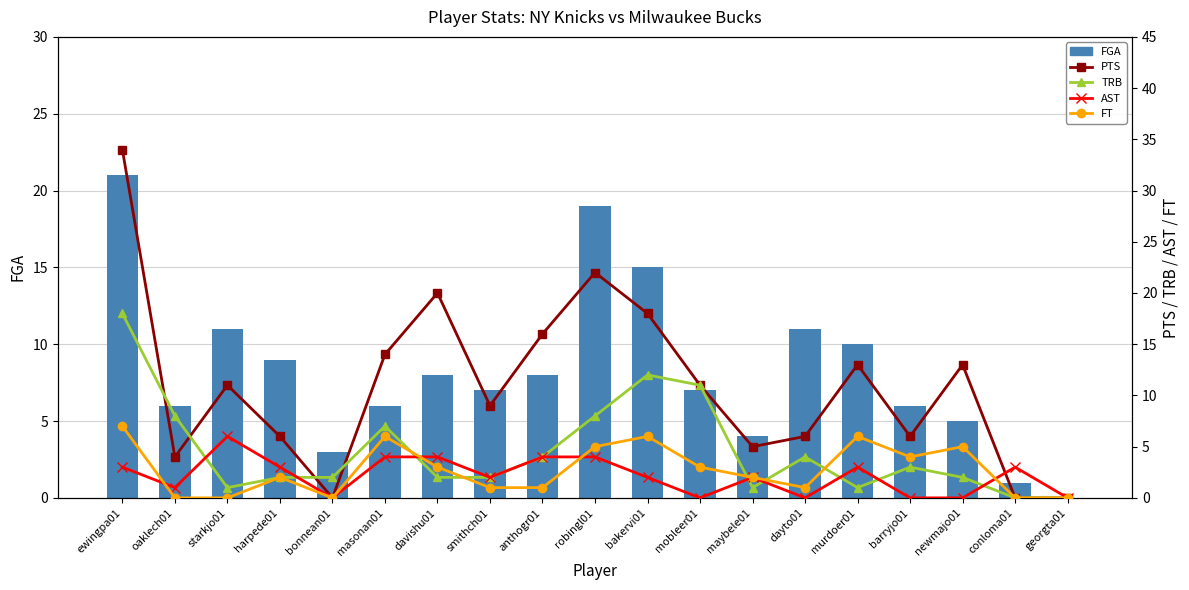

What is the difference between the maximum and minimum values in the AST series?

6